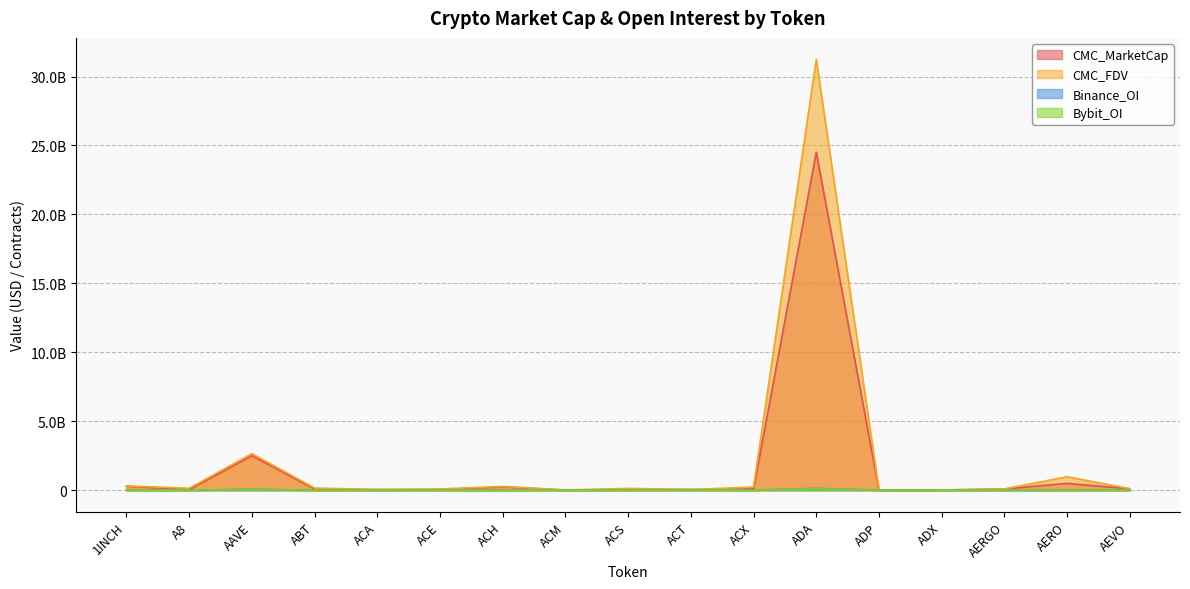

Does the chart display data point markers on the line(s)?

No